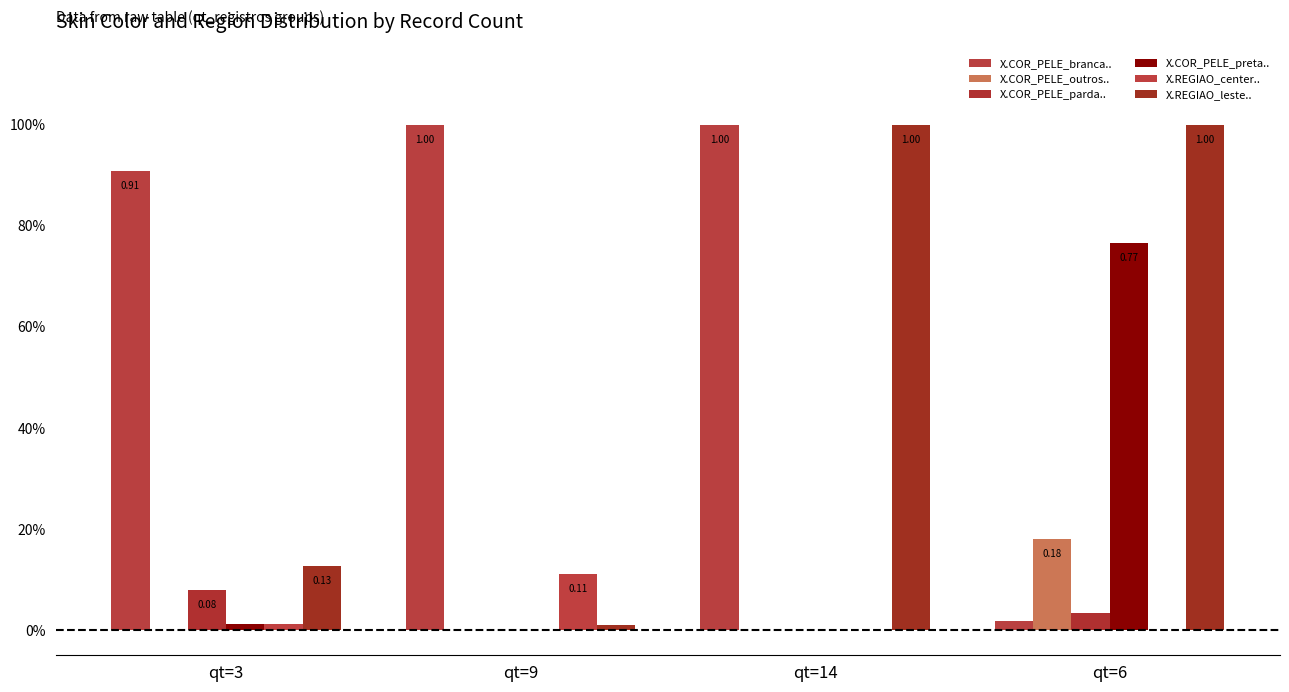

At which category is the sum across all series the highest?

qt=6